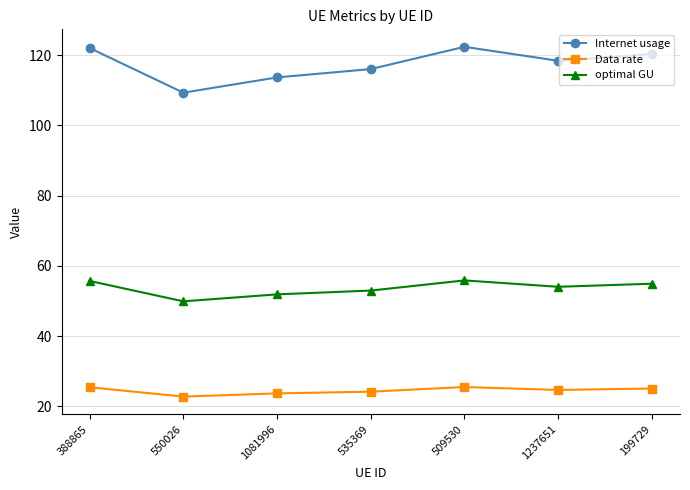

The Internet usage series shows 116.0 at 535369. True or false?

True